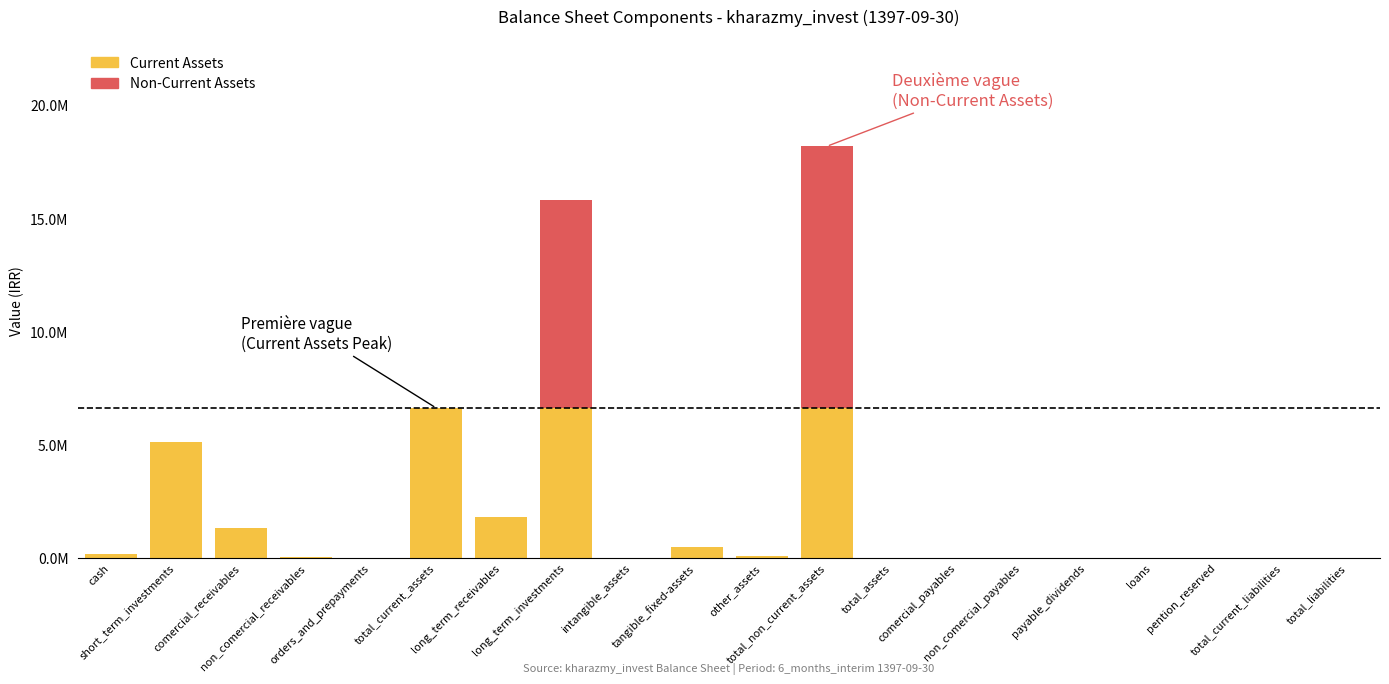

What is the maximum value shown in the chart?

18187828